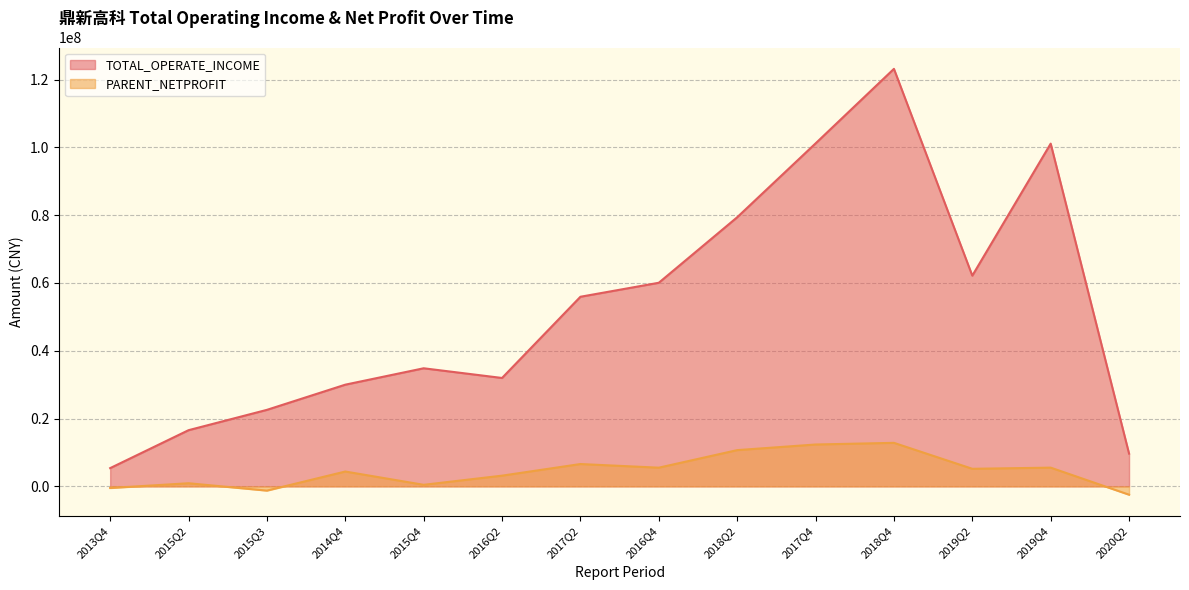

The TOTAL_OPERATE_INCOME series shows 16572811.4 at 2015Q2. True or false?

True